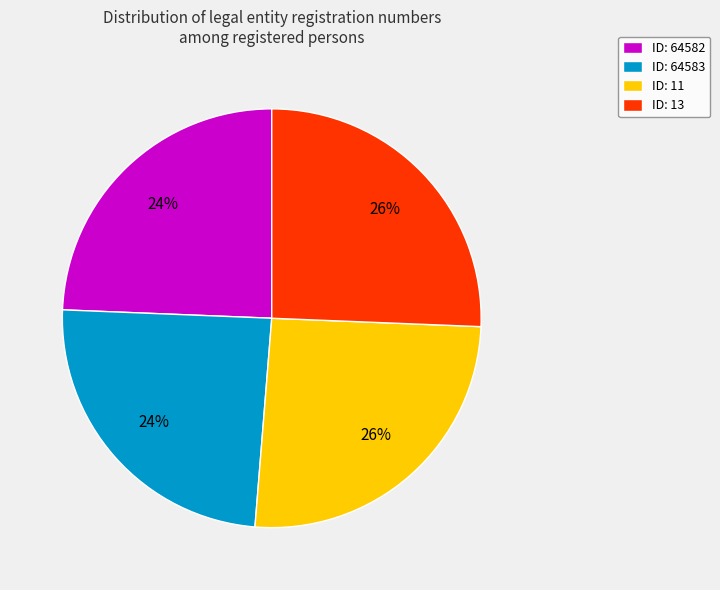

Between ID: 64582 and ID: 13, which is larger?

ID: 13